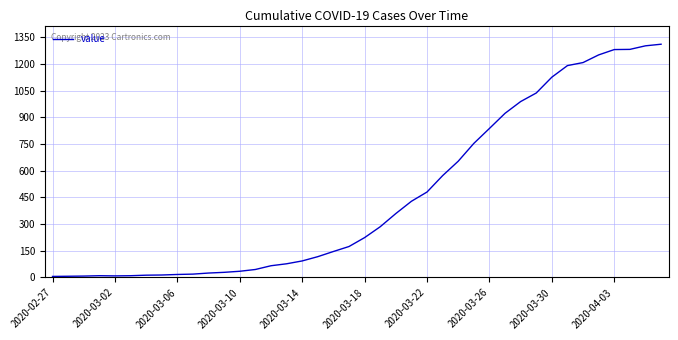

What is the maximum value shown in the chart?

1310